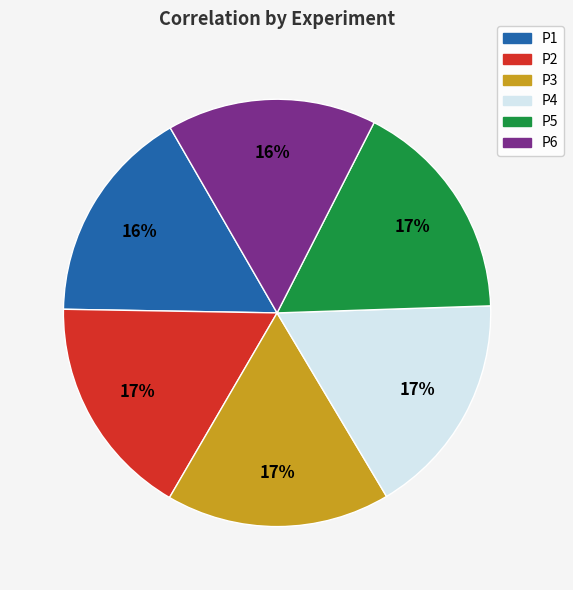

Is the sum of P1 and P4 greater than half?

No